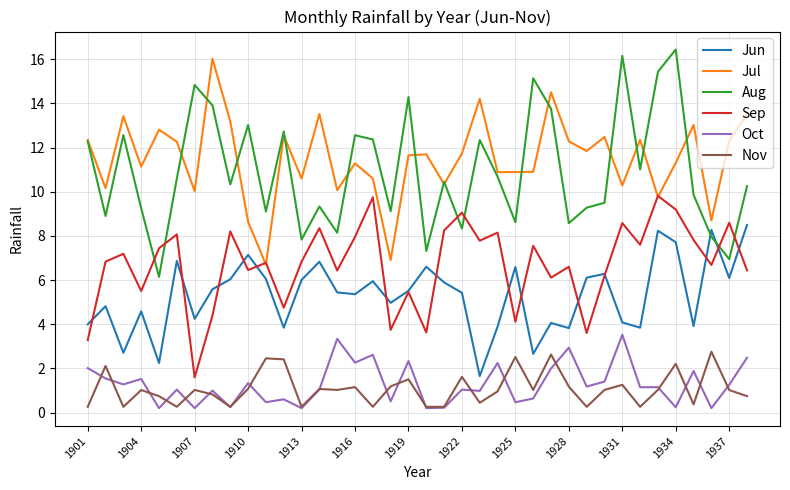

What is the highest value of the Jul series?

16.0